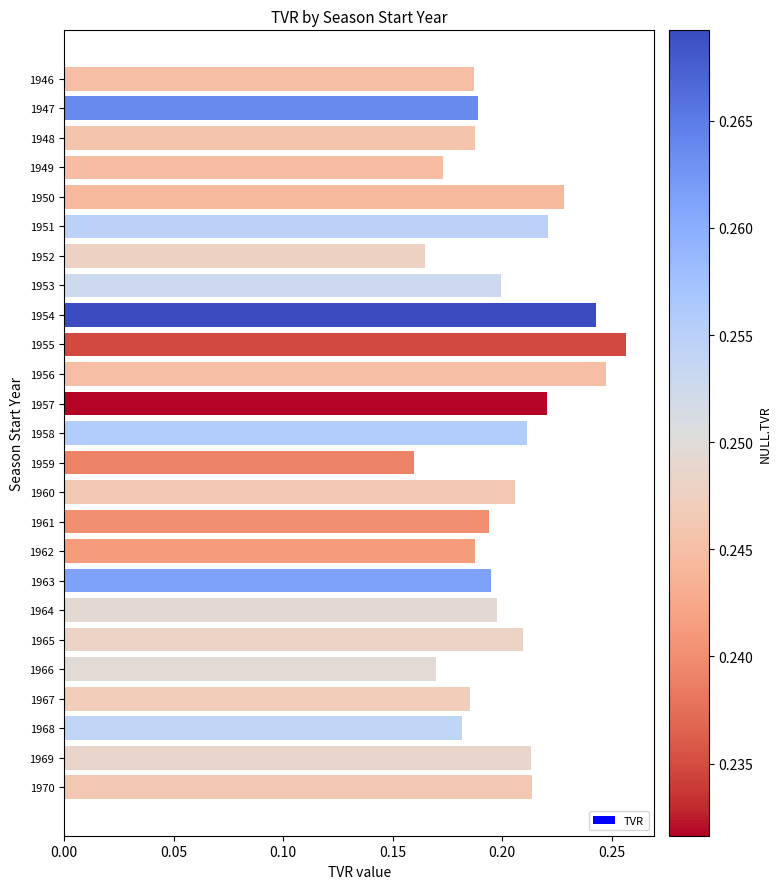

True or false: the data shows 0.2 at 1967.

True